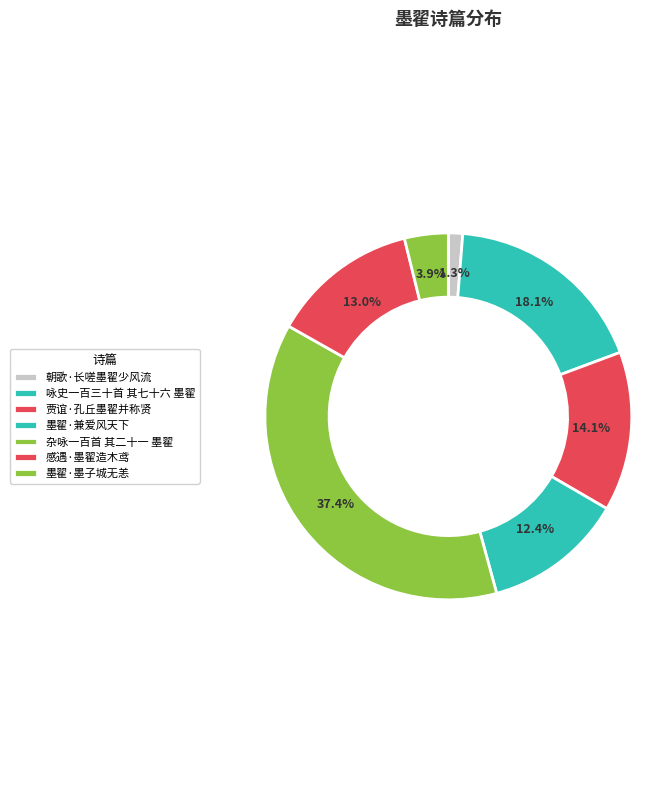

What percentage is NOT represented by 感遇·墨翟造木鸢?

87.0%